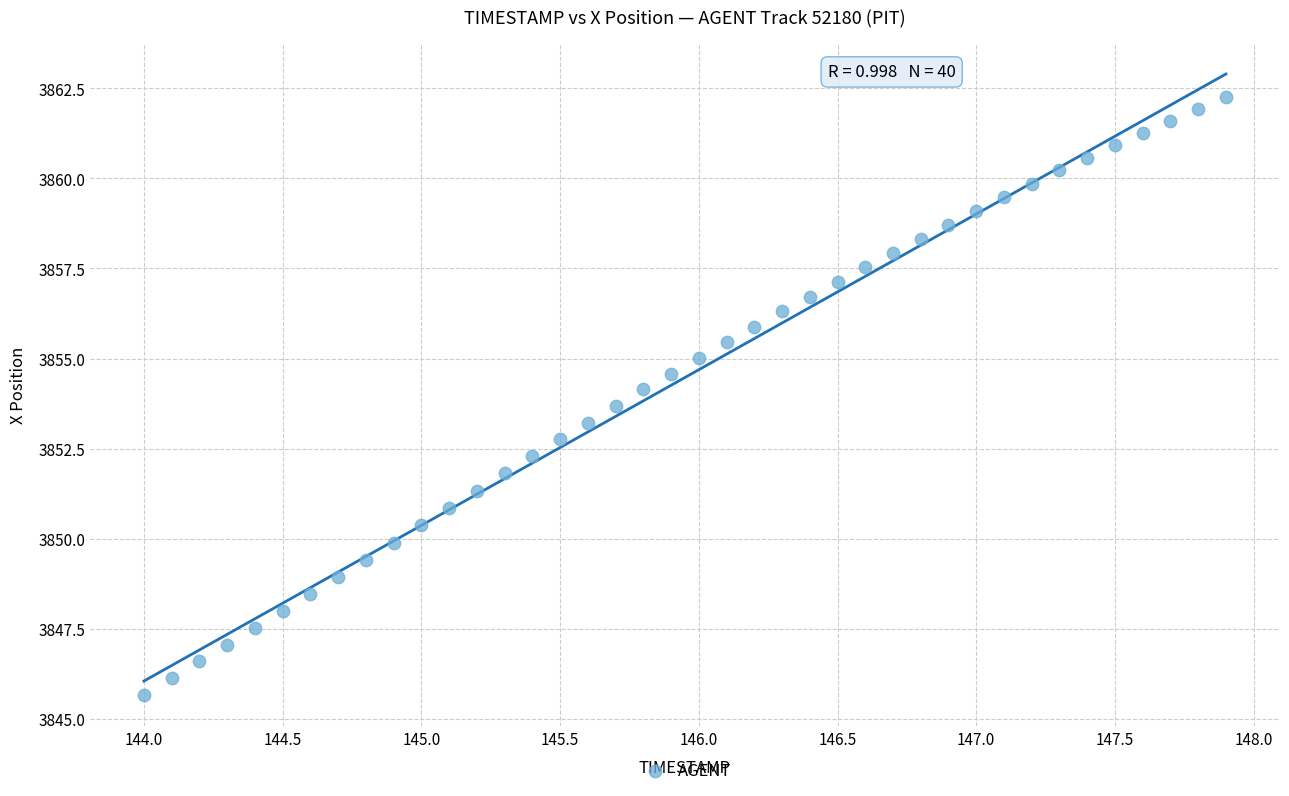

What is the range of X values (max minus min)?

3.9